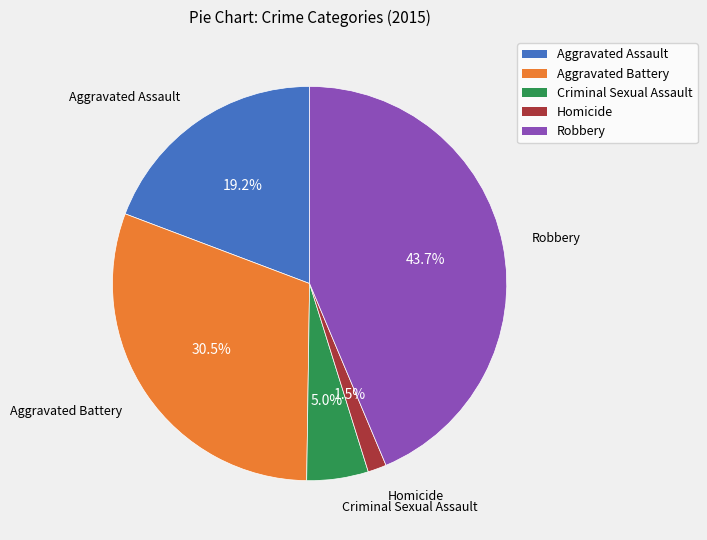

Approximately how many times larger is the value at Criminal Sexual Assault compared to Aggravated Assault?

0.3